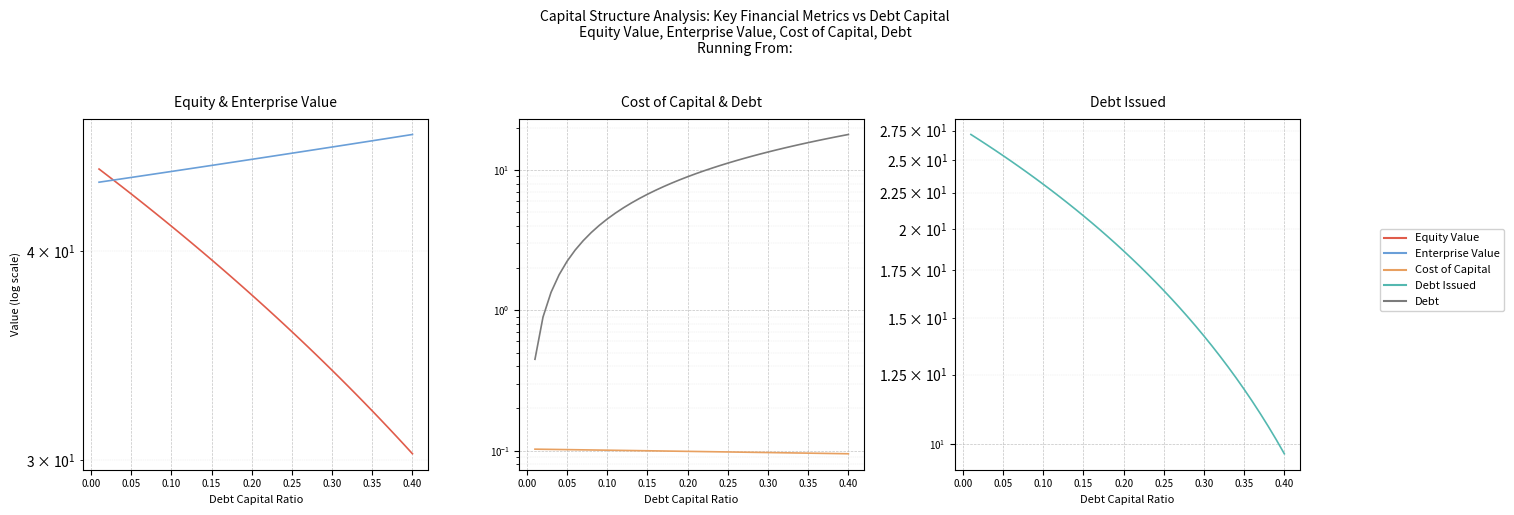

What are all the series names shown in the legend?

Equity Value, Enterprise Value, Cost of Capital, Debt, Debt Issued